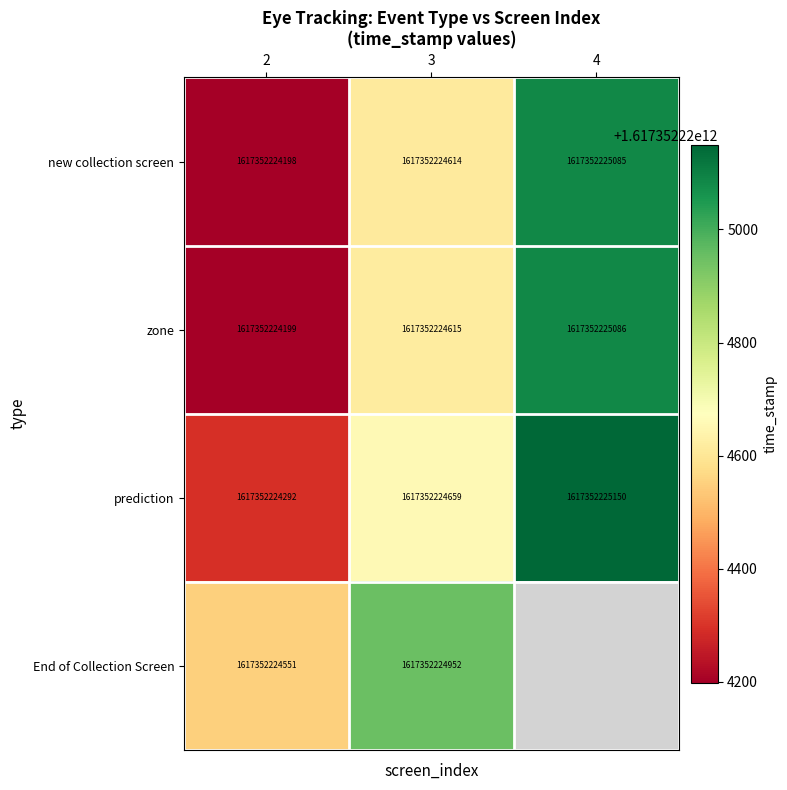

What is the maximum value for zone?

1617352225086